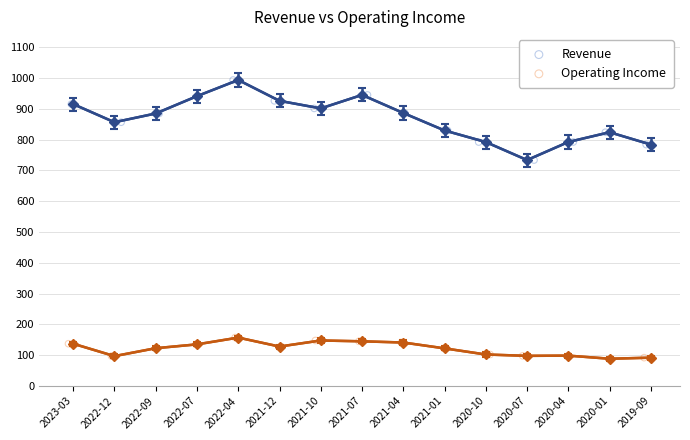

Which series has the widest spread of Y values?

Revenue